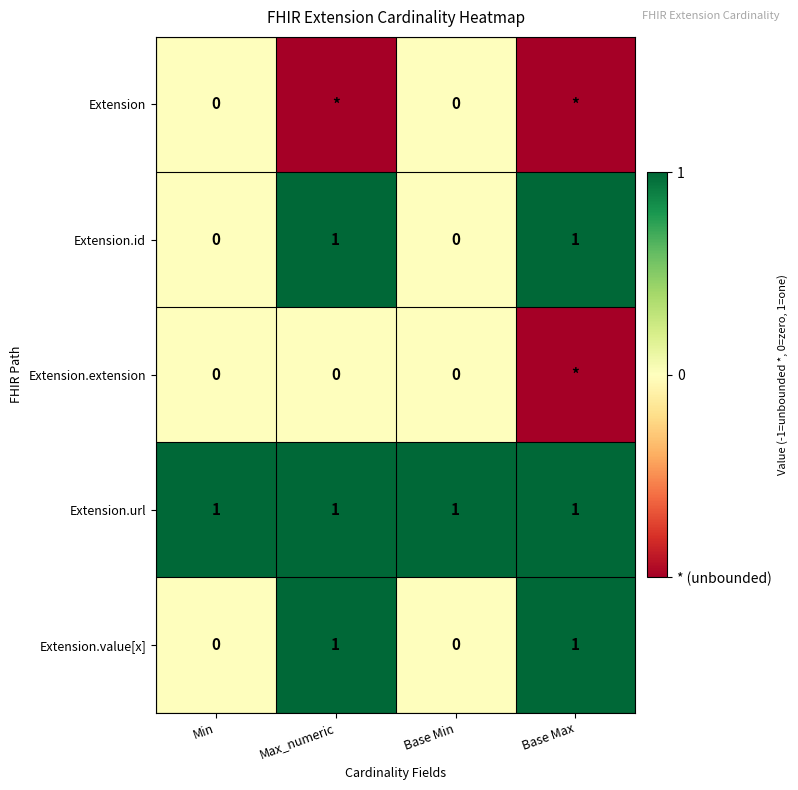

What is the sum of all Extension.url values?

4